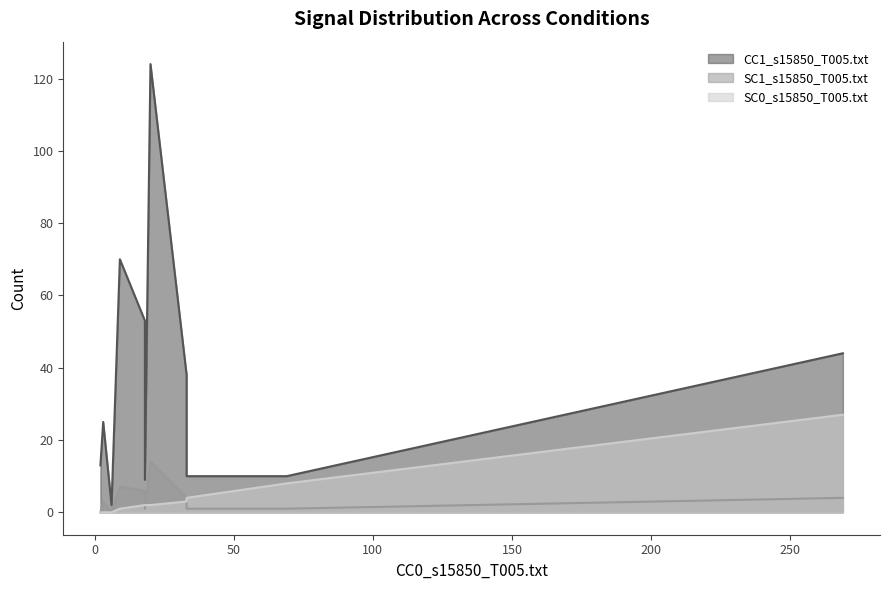

True or false: CC1_s15850_T005.txt and SC0_s15850_T005.txt cross at least once.

False